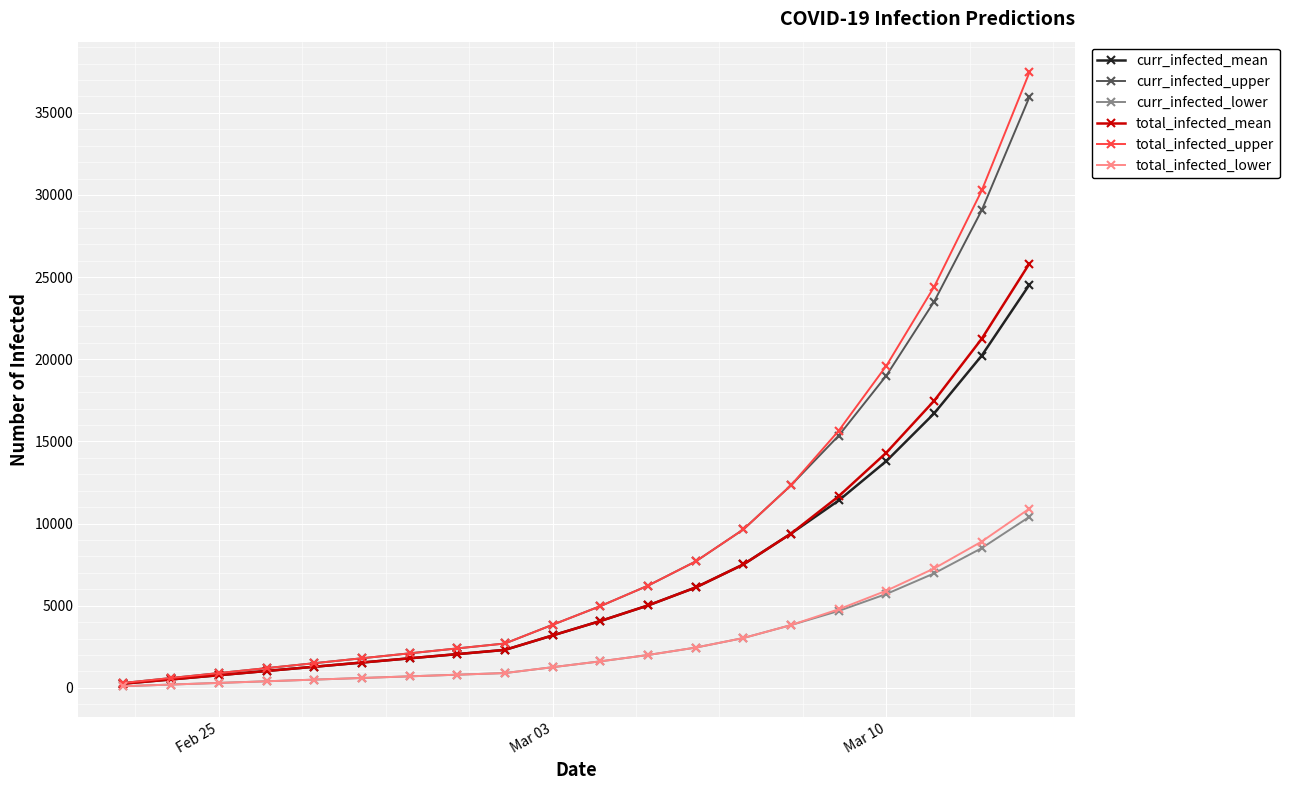

Which series has the widest spread of values?

total_infected_upper